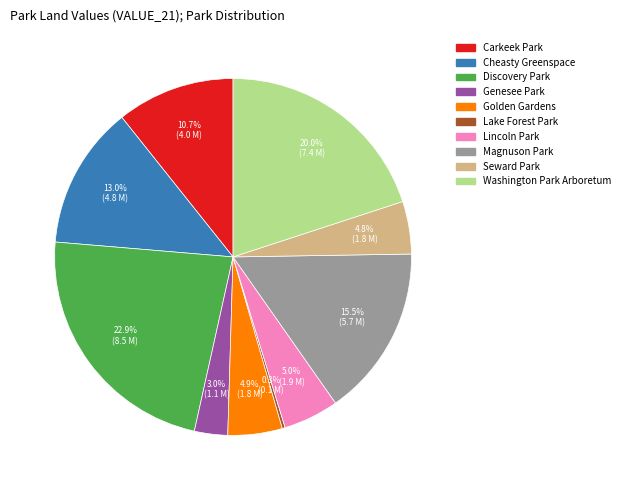

Approximately how many times larger is the value at Genesee Park compared to Golden Gardens?

0.6